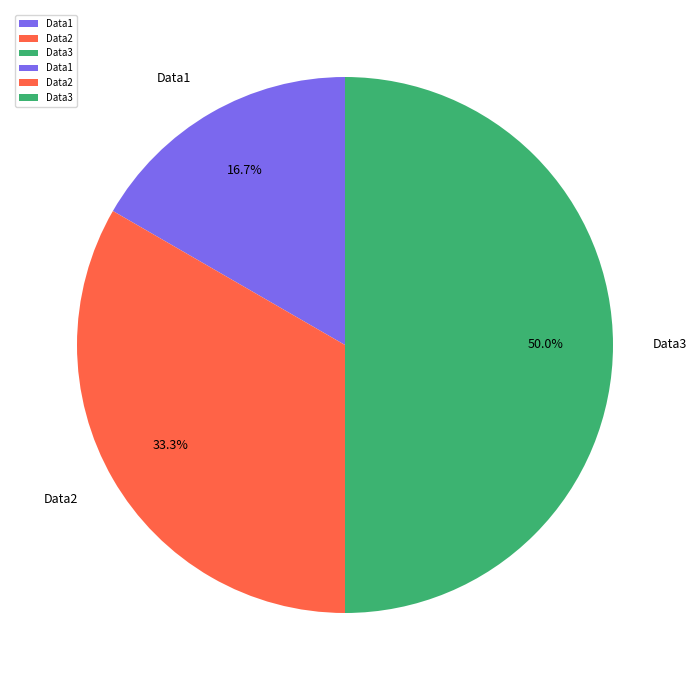

What portion of the pie excludes Data1?

83.3%